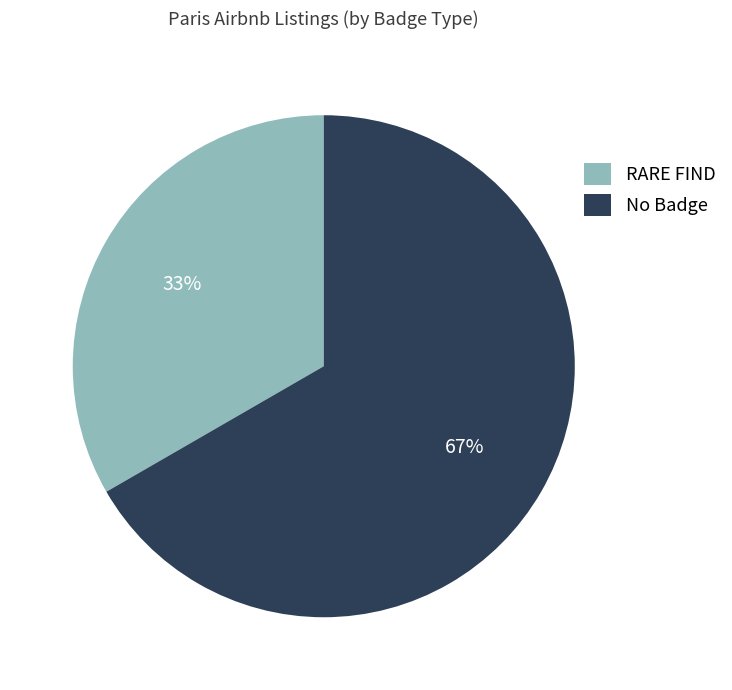

What is the smallest slice in the pie chart?

RARE FIND